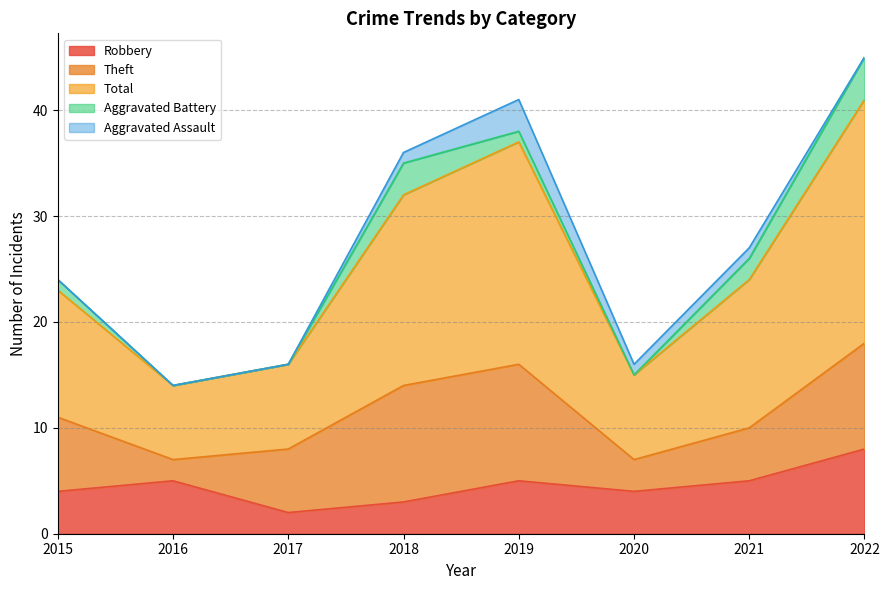

How many data points in Aggravated Battery are less than 1?

3